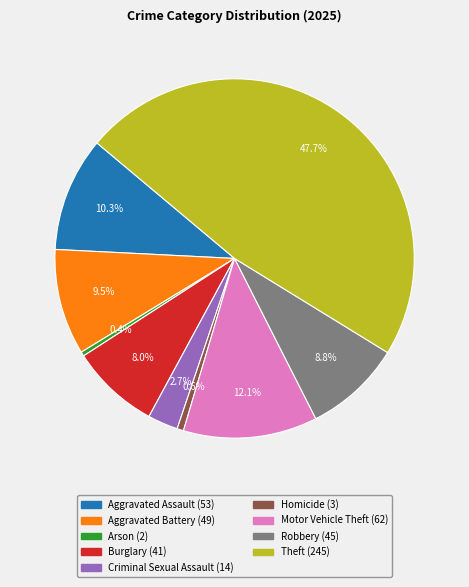

Does Burglary represent more than half of the total?

No